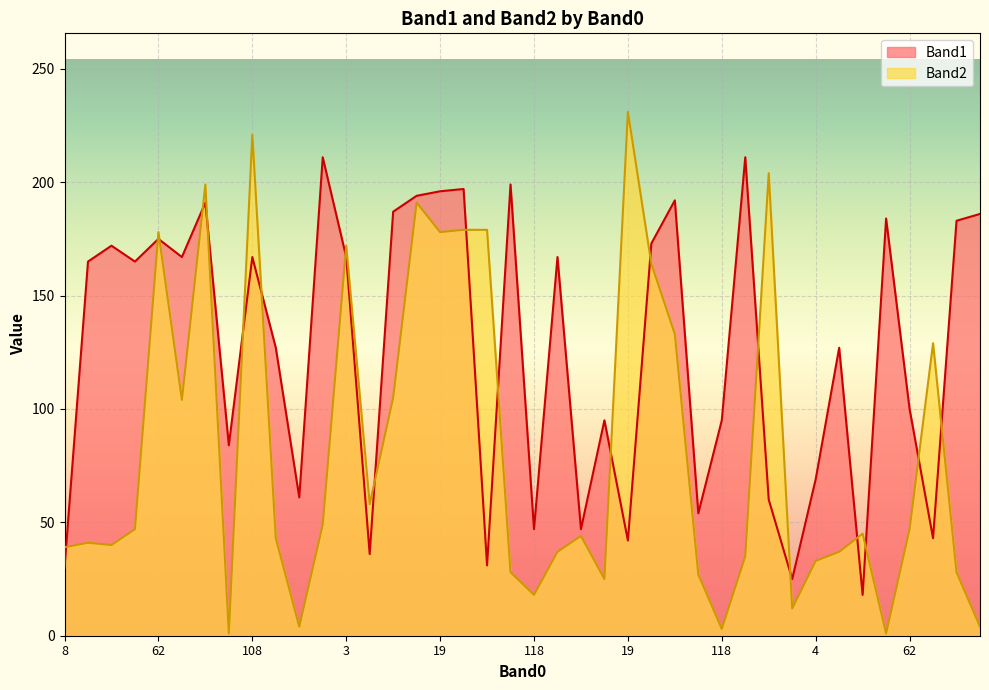

Reading left to right, extract all data points from this chart.

Band1: 30	165	172	165	175	167	191	84	167	127	61	211	167	36	187	194	196	197	31	199	47	167	47	95	42	173	192	54	95	211	60	25	69	127	18	184	100	43	183	186
Band2: 39	41	40	47	178	104	199	1	221	43	4	49	172	58	105	191	178	179	179	28	18	37	44	25	231	164	133	27	3	35	204	12	33	37	45	1	47	129	28	4